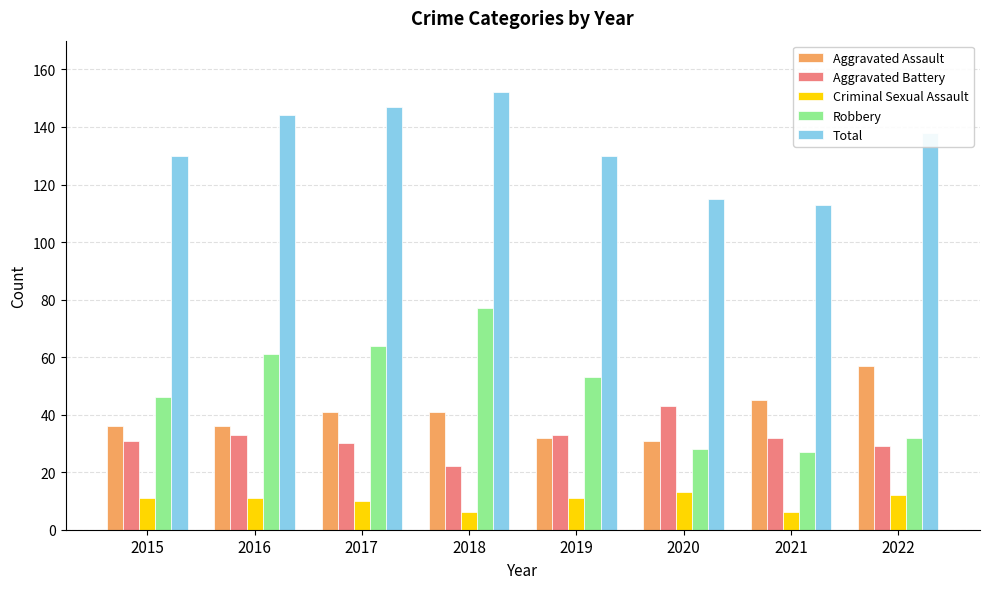

The value of Aggravated Assault at 2019 is 50. True or false?

False